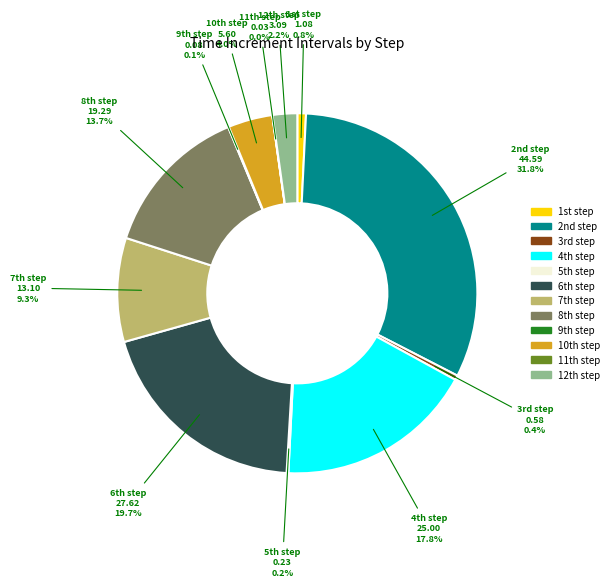

Is there a majority slice in this chart?

No